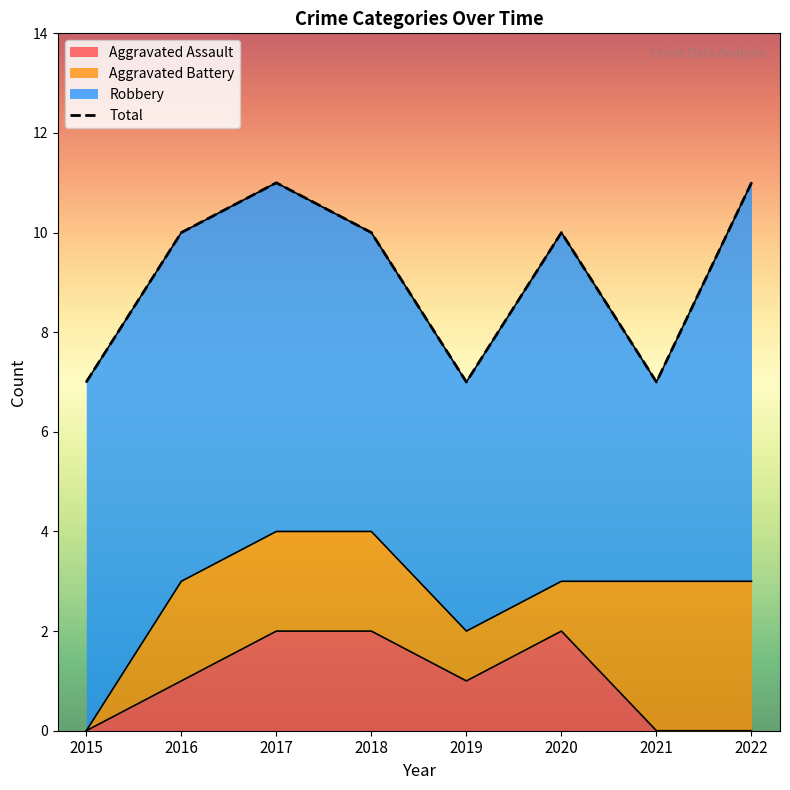

Approximately how many times larger is the value at 2022 compared to 2019?

1.6